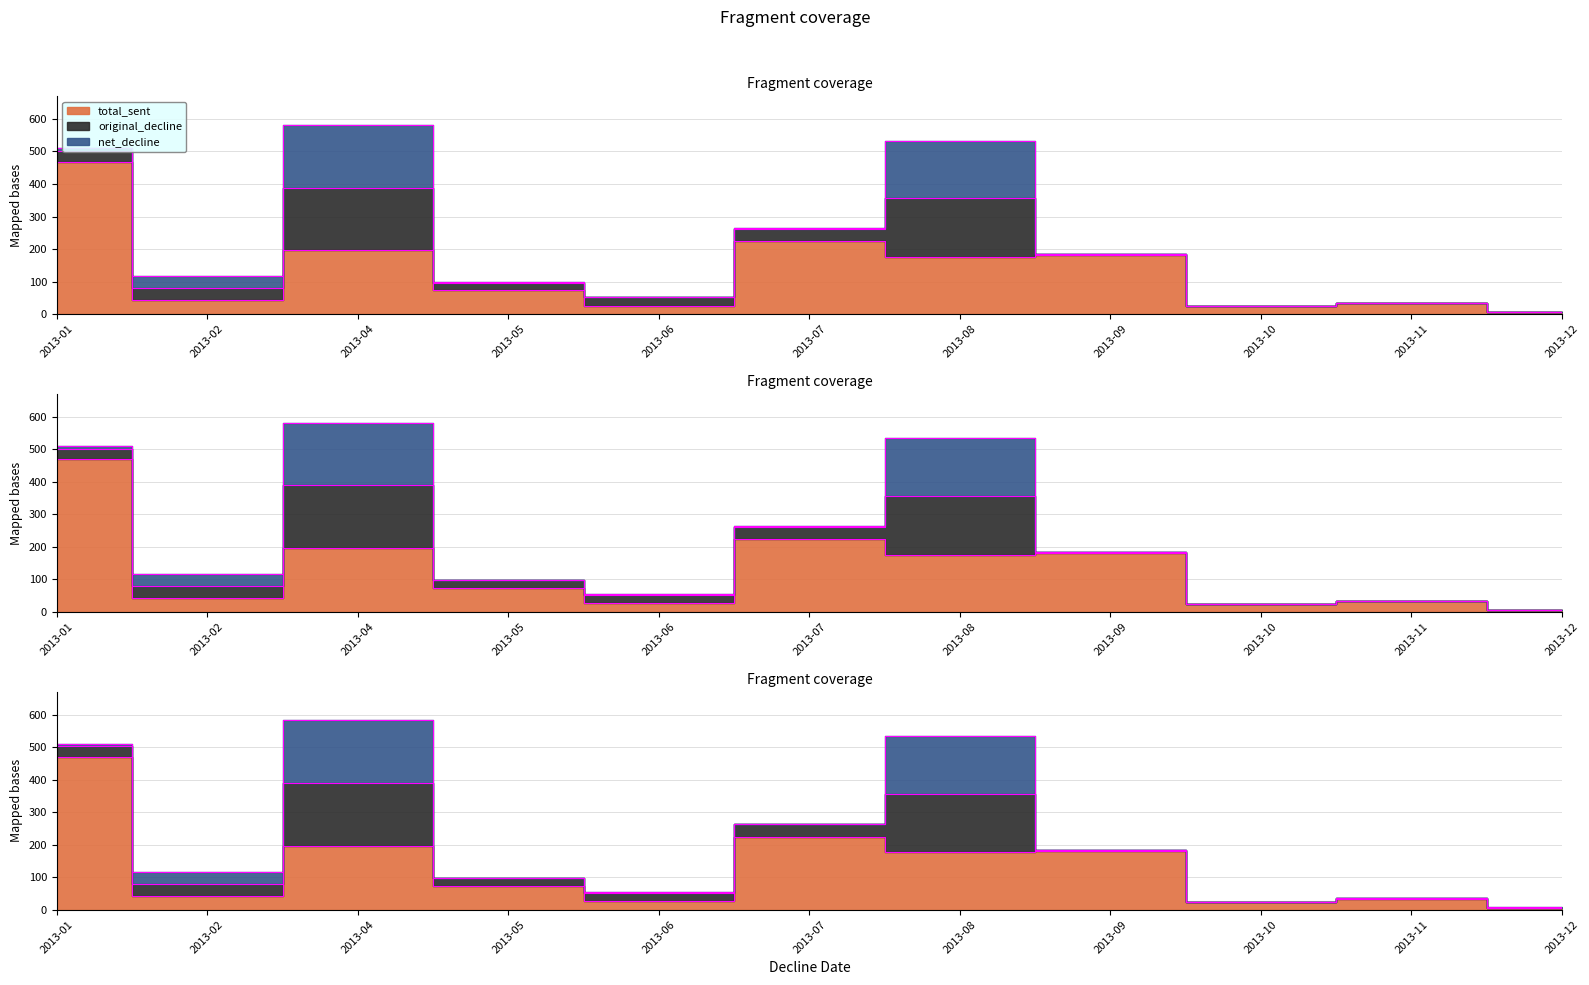

What is the sum of the net_decline values at 2013-01 and 2013-07?

10